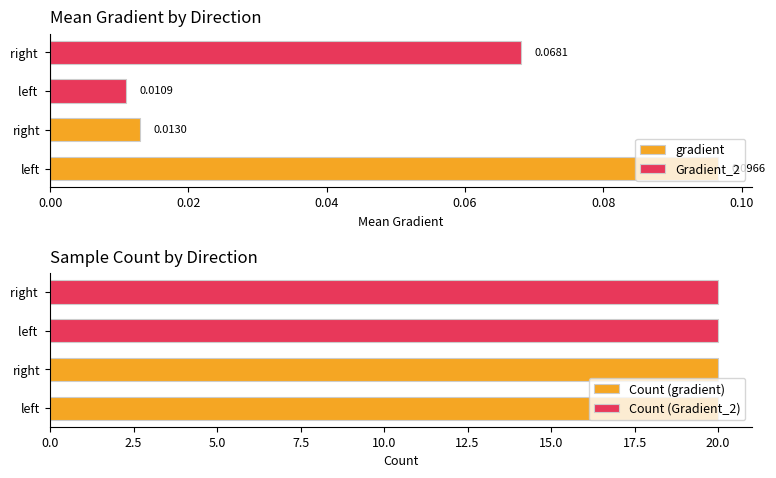

Count the number of categories in the chart.

2